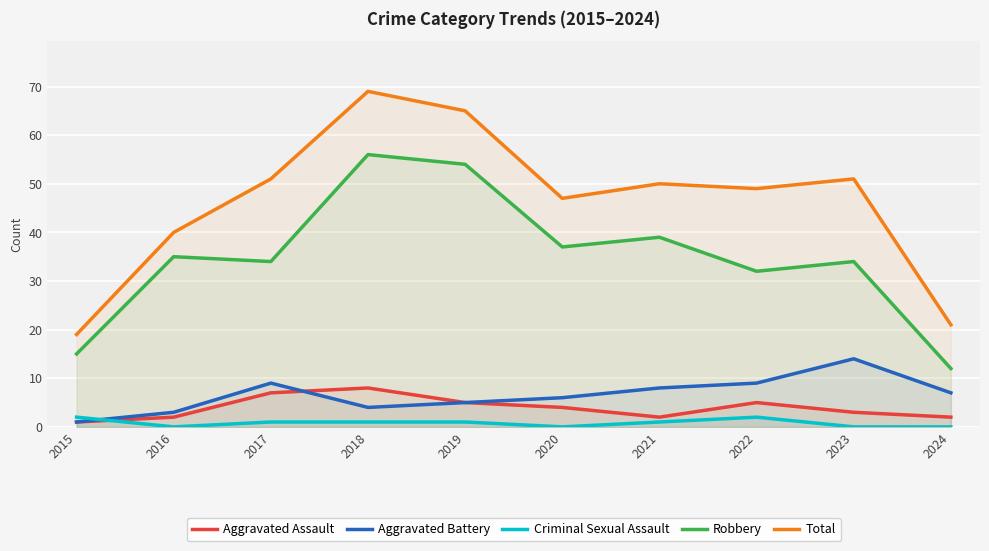

List the labels in order of Robbery value, largest first.

2018, 2019, 2021, 2020, 2016, 2017, 2023, 2022, 2015, 2024